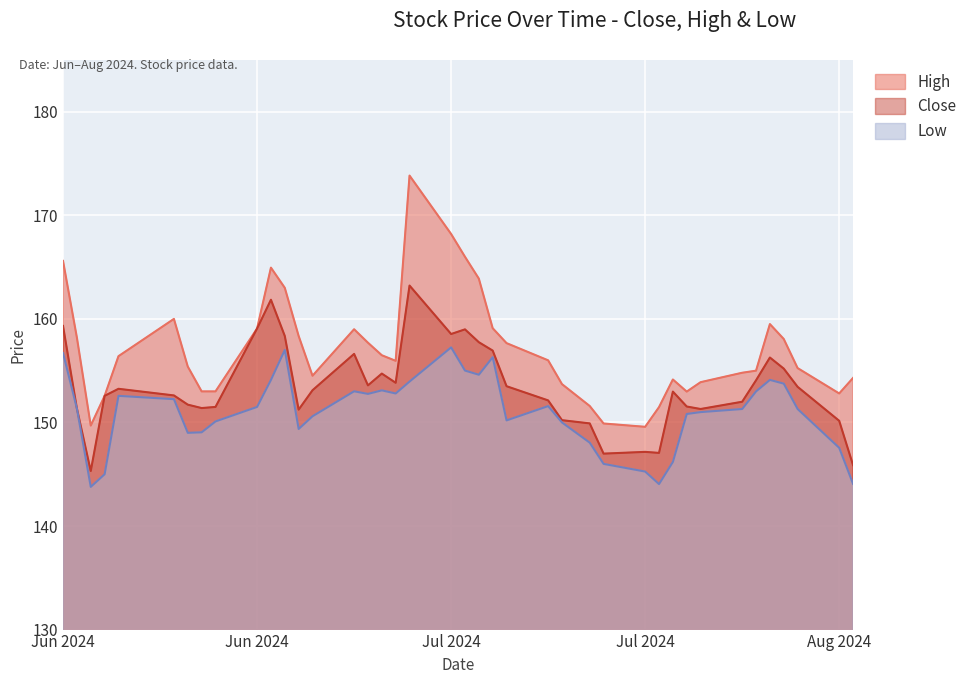

Which label corresponds to the largest value in the chart?

2024-07-05